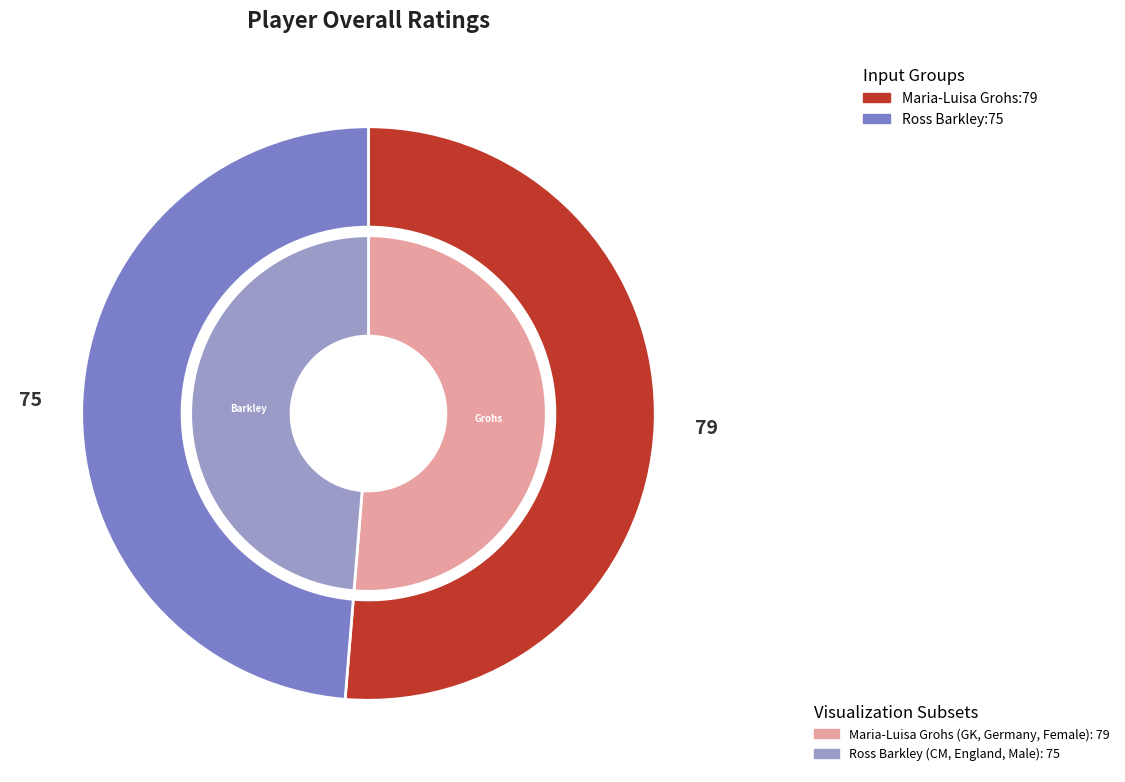

Combined, what portion of the pie is Maria-Luisa Grohs and Ross Barkley?

100.0%